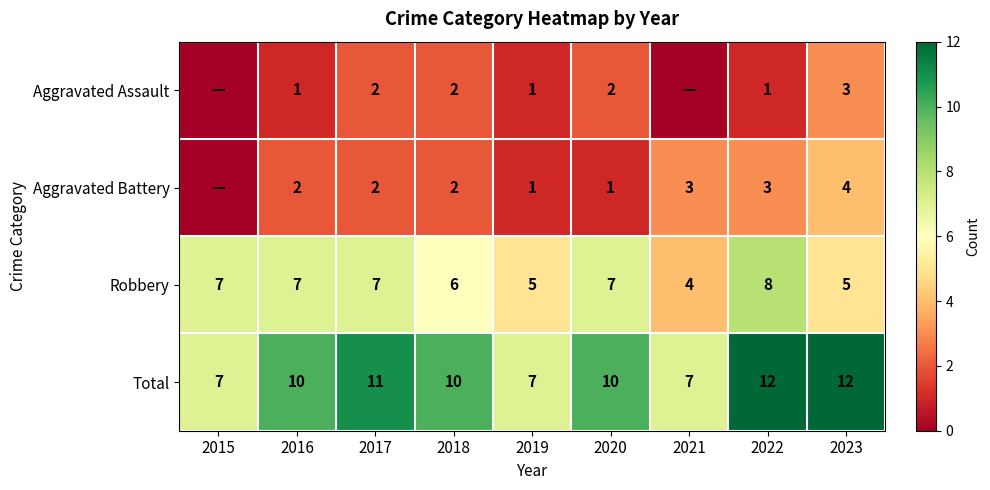

The Aggravated Battery series shows 1 at 2016. True or false?

False